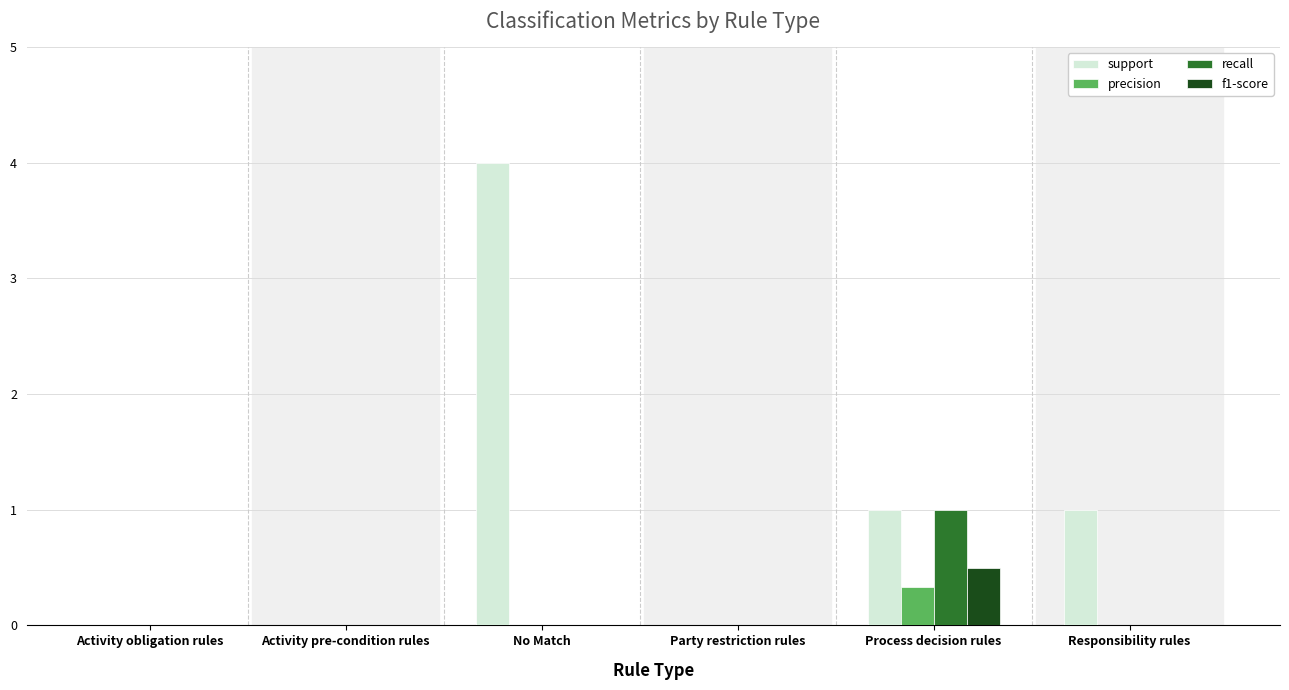

At which label does recall reach its peak?

Process decision rules